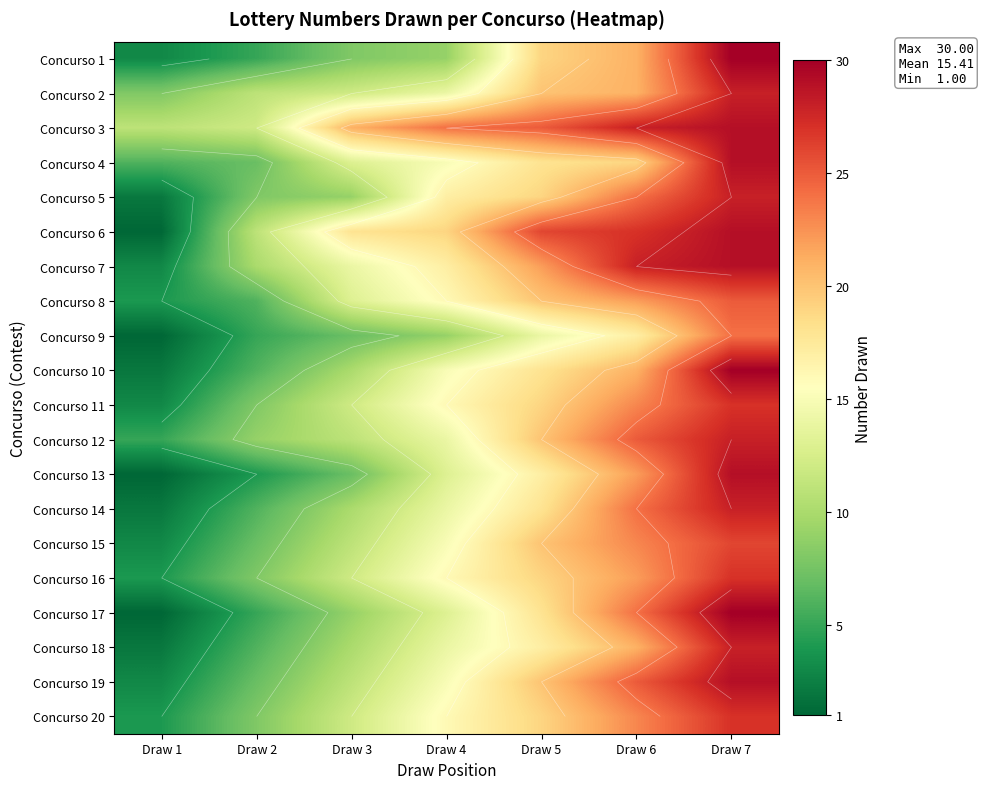

The value of Concurso 15 at Draw 4 is 21. True or false?

False